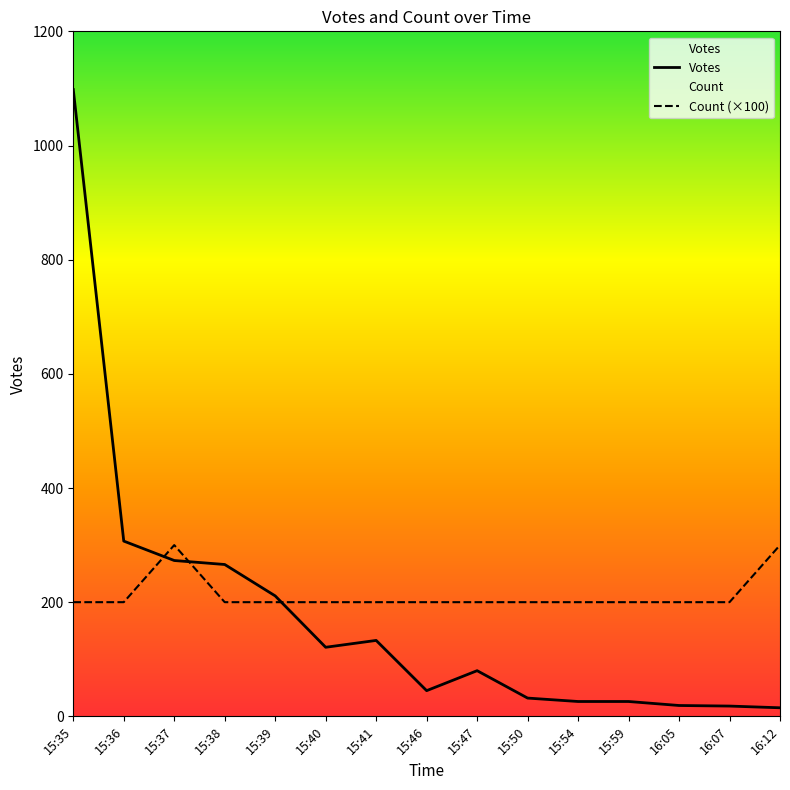

Is the value of Count at 15:37 greater than the value of Votes at 15:36?

No